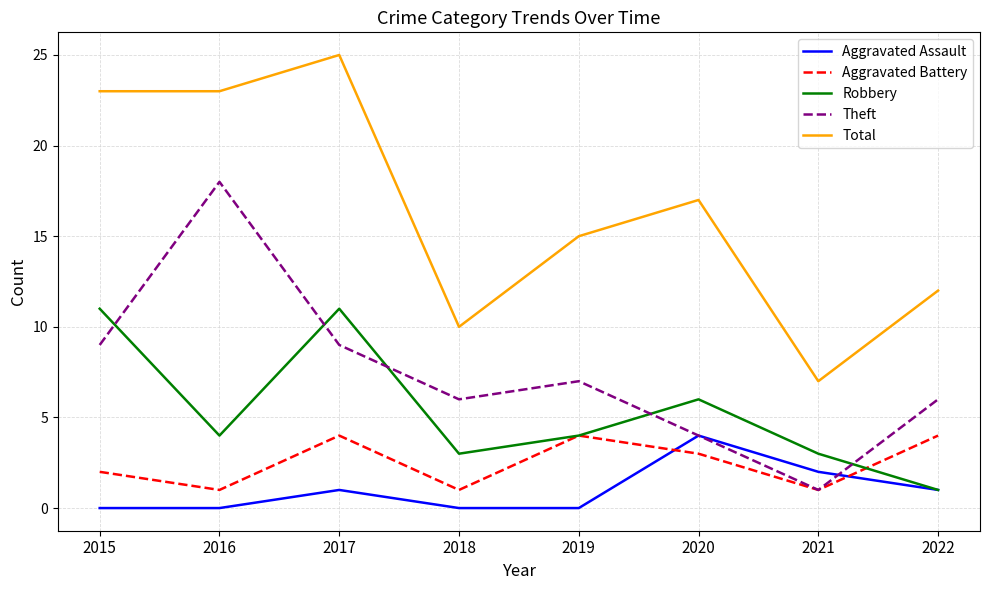

How many interior local peaks does the Theft series have?

2